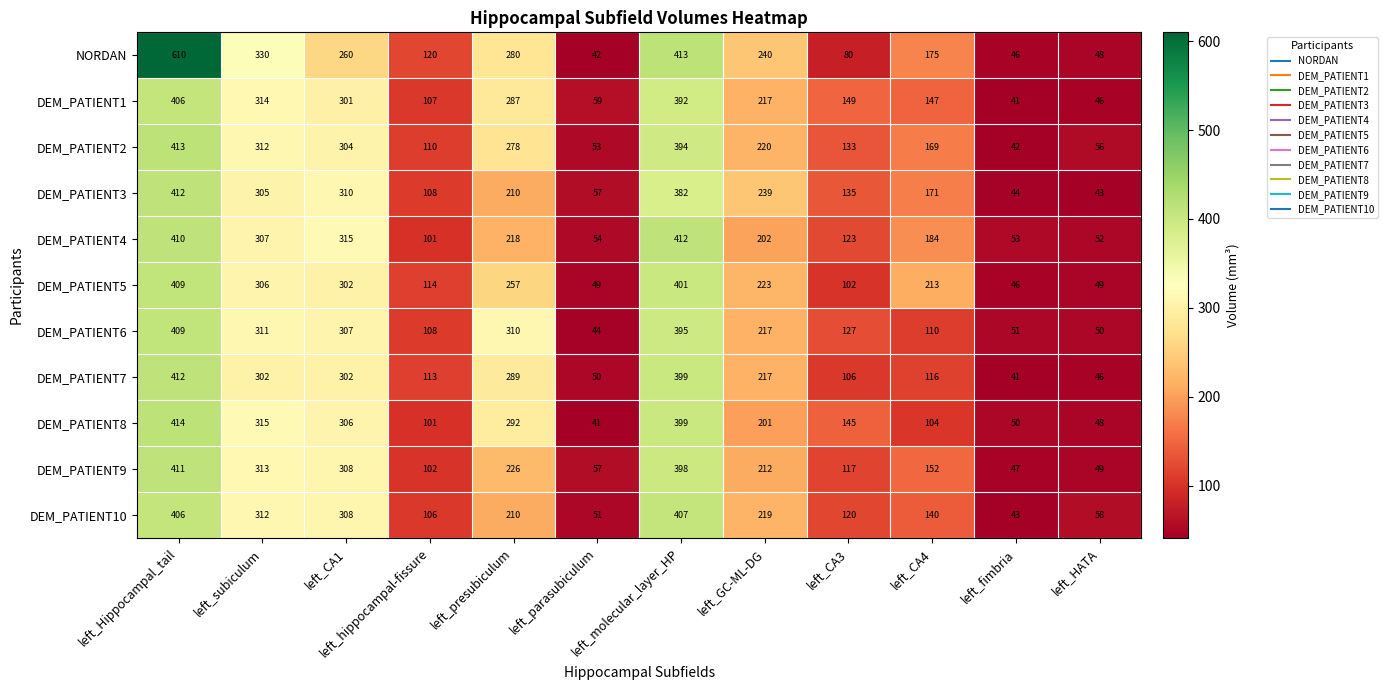

What is the sum of the DEM_PATIENT7 values at left_GC-ML-DG and left_CA4?

333